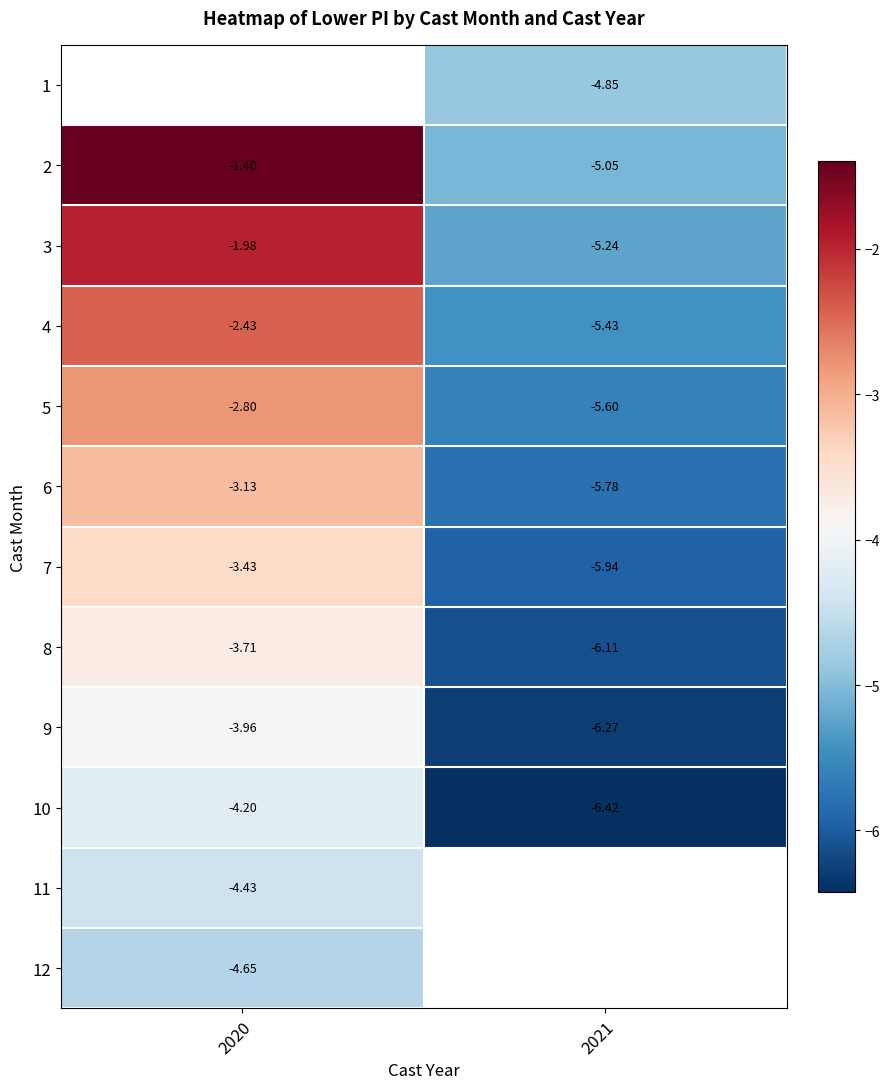

Is the value of 3 at 2021 greater than the value of 5 at 2021?

Yes